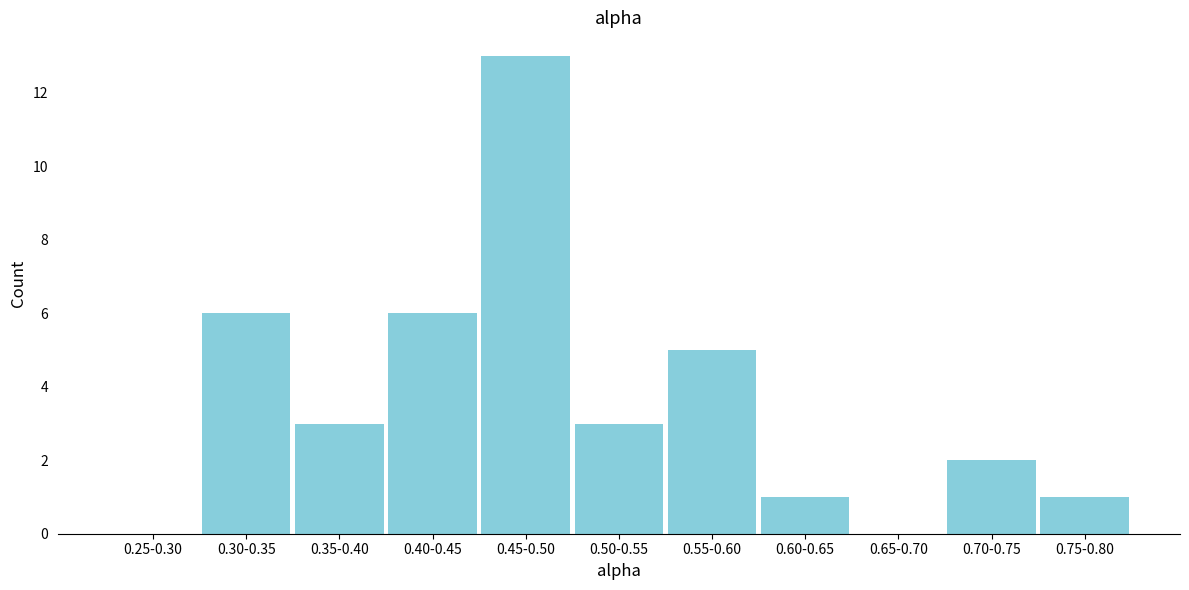

Reading left to right, list all the values displayed in this chart.

0.25-0.30=0	0.30-0.35=6	0.35-0.40=3	0.40-0.45=6	0.45-0.50=13	0.50-0.55=3	0.55-0.60=5	0.60-0.65=1	0.65-0.70=0	0.70-0.75=2	0.75-0.80=1